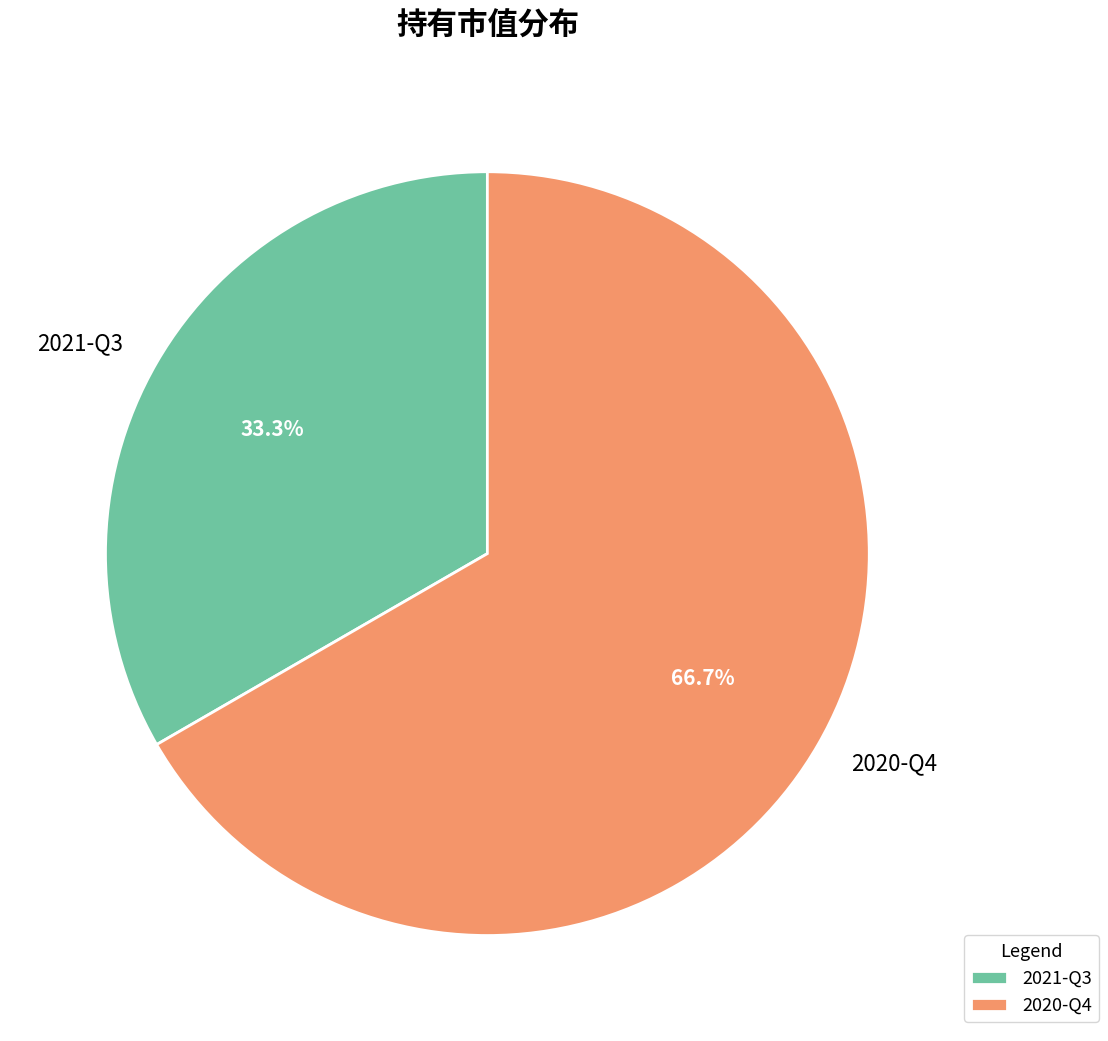

Rank the categories by value from highest to lowest.

2020-Q4, 2021-Q3